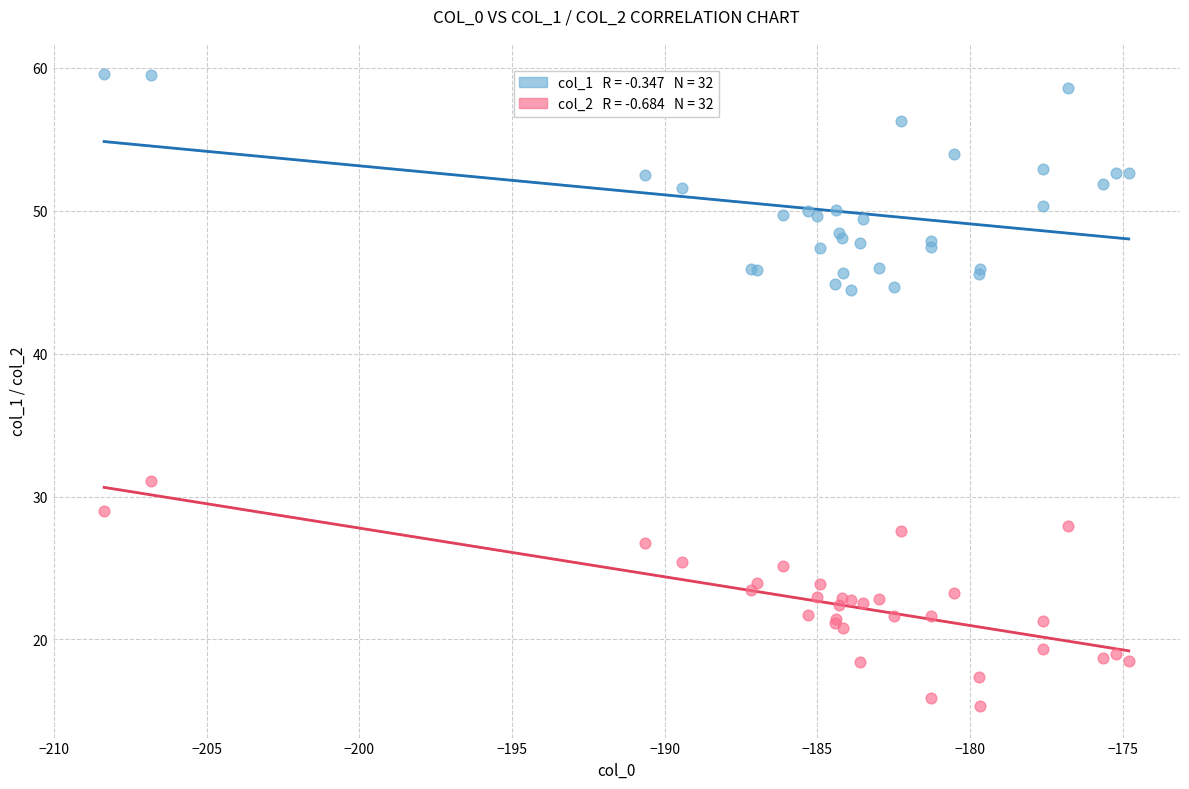

Across all series, what Y value is closest to 37?

31.1